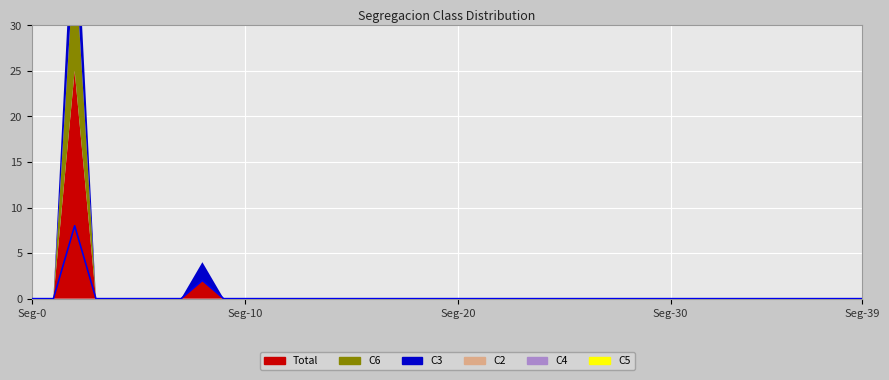

What is the label of the 2nd point from the right?

38